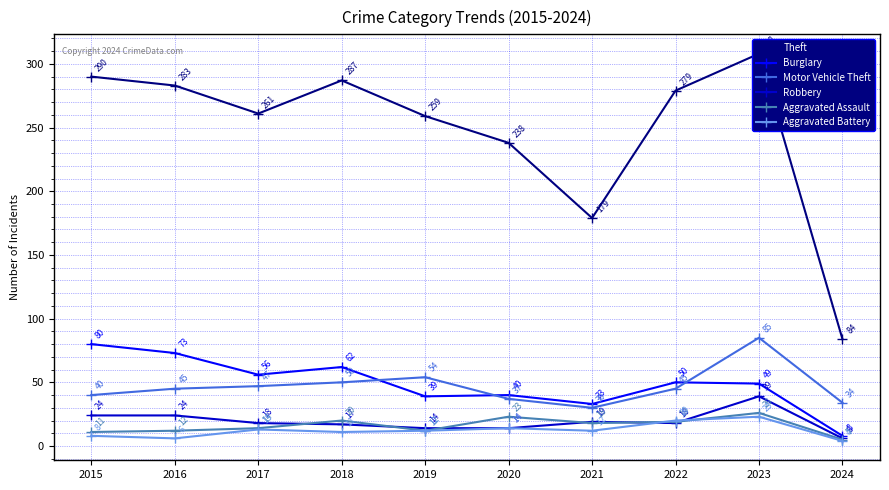

Reading right to left, transcribe all the data shown in this chart.

Theft: 2024=84	2023=308	2022=279	2021=179	2020=238	2019=259	2018=287	2017=261	2016=283	2015=290
Burglary: 2024=8	2023=49	2022=50	2021=33	2020=40	2019=39	2018=62	2017=56	2016=73	2015=80
Motor Vehicle Theft: 2024=34	2023=85	2022=45	2021=30	2020=37	2019=54	2018=50	2017=47	2016=45	2015=40
Robbery: 2024=6	2023=39	2022=18	2021=19	2020=14	2019=14	2018=17	2017=18	2016=24	2015=24
Aggravated Assault: 2024=5	2023=26	2022=19	2021=18	2020=23	2019=12	2018=20	2017=14	2016=12	2015=11
Aggravated Battery: 2024=4	2023=23	2022=20	2021=12	2020=14	2019=12	2018=11	2017=13	2016=6	2015=8